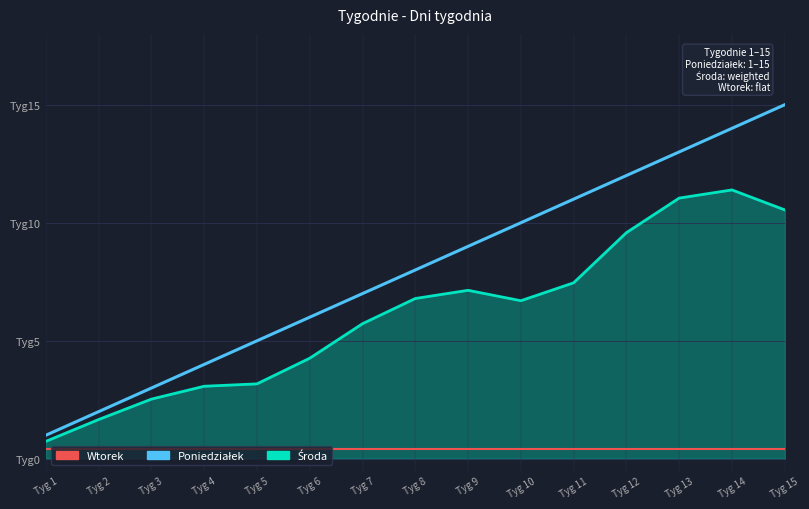

What is the value of the Wtorek point at the 14th from the left?

0.4